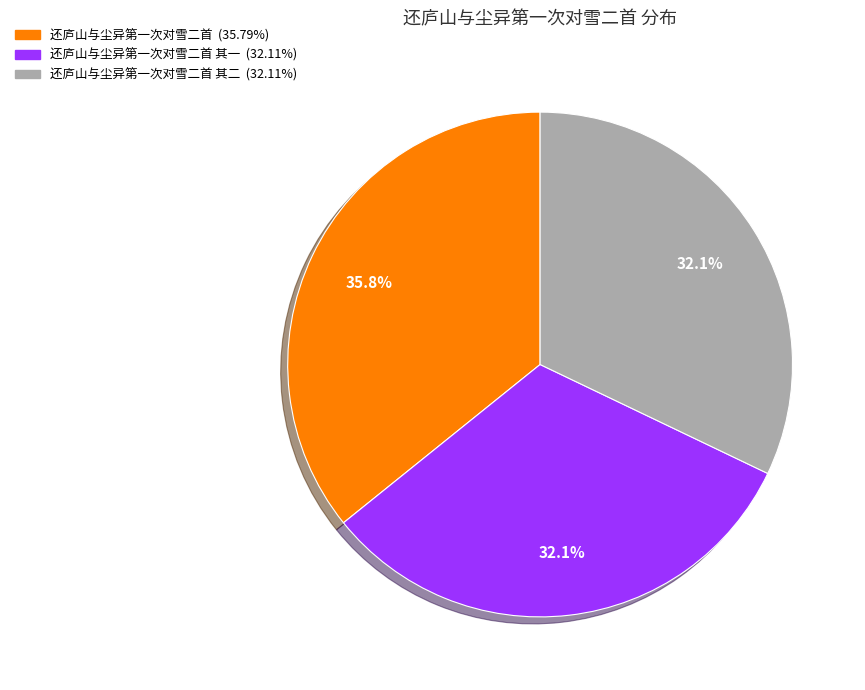

Does any single category account for the majority?

No